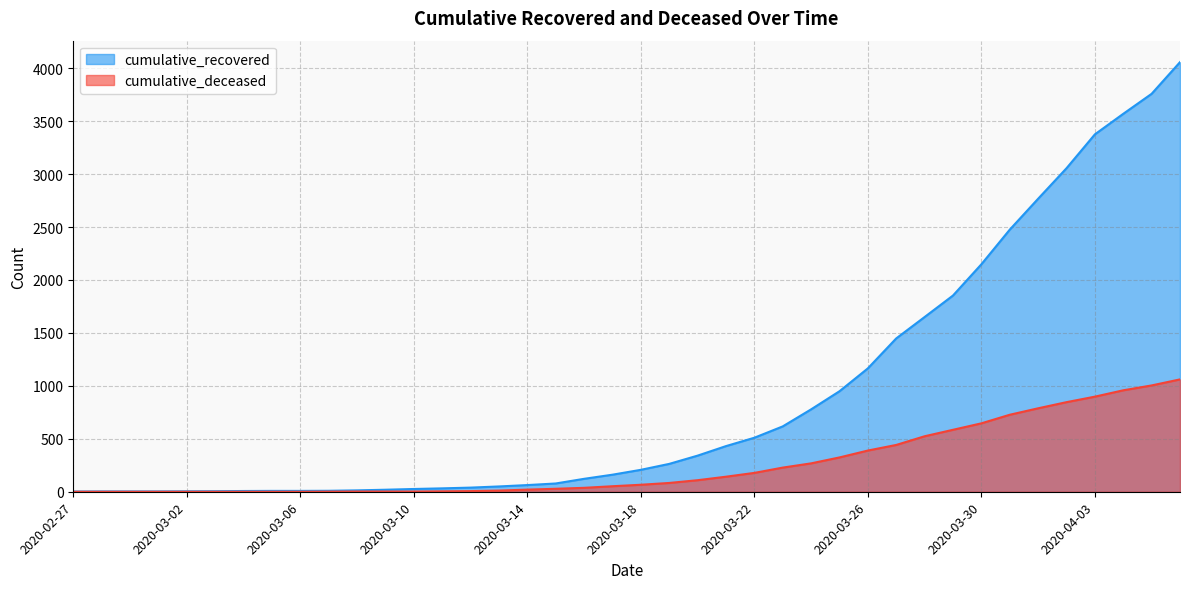

What is the label of the 1st point from the right?

2020-04-06